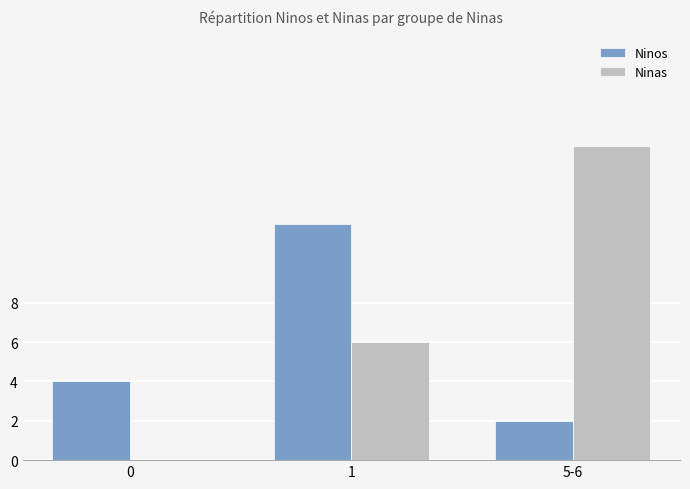

What is the greatest value displayed?

16